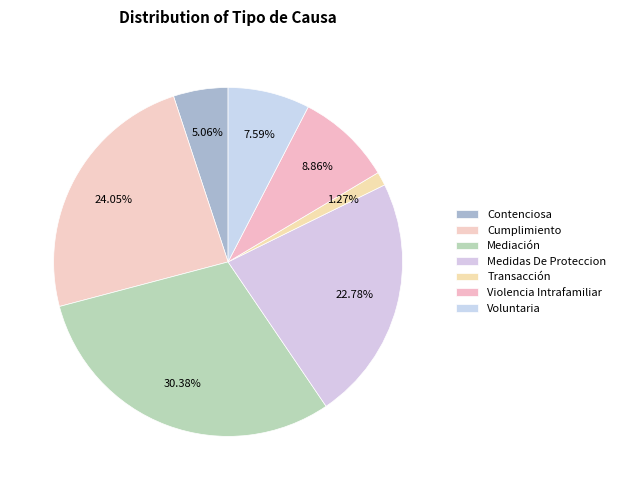

Rank the categories by value from highest to lowest.

Mediación, Cumplimiento, Medidas De Proteccion, Violencia Intrafamiliar, Voluntaria, Contenciosa, Transacción